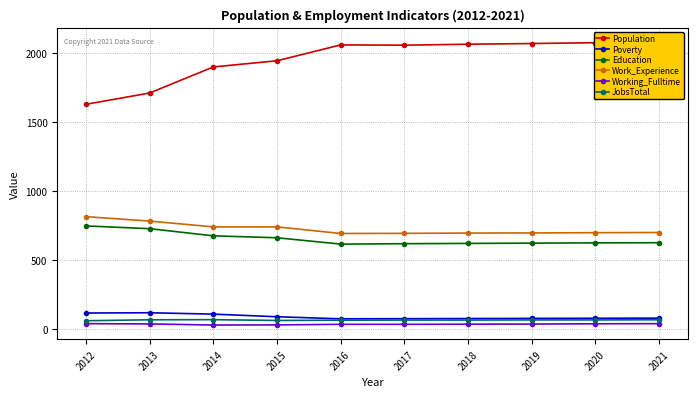

Where is Population nearest to the value 1856?

2014